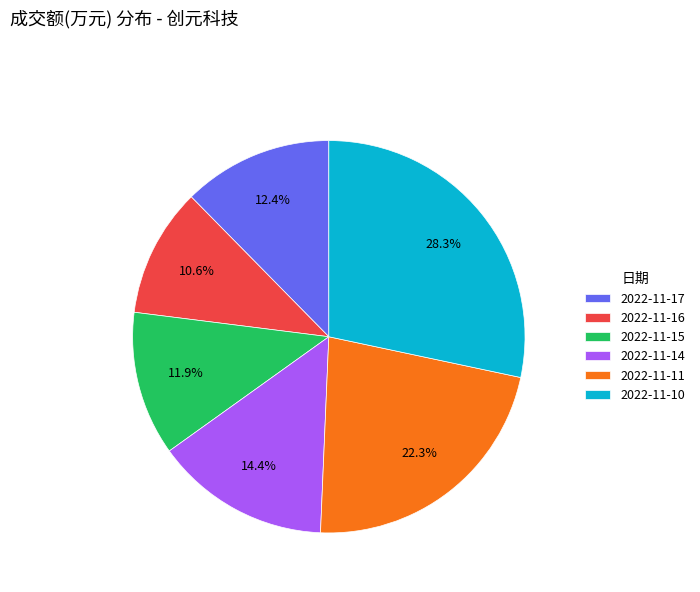

To the nearest percent, what is the combined percentage of 2022-11-17 and 2022-11-16?

23%